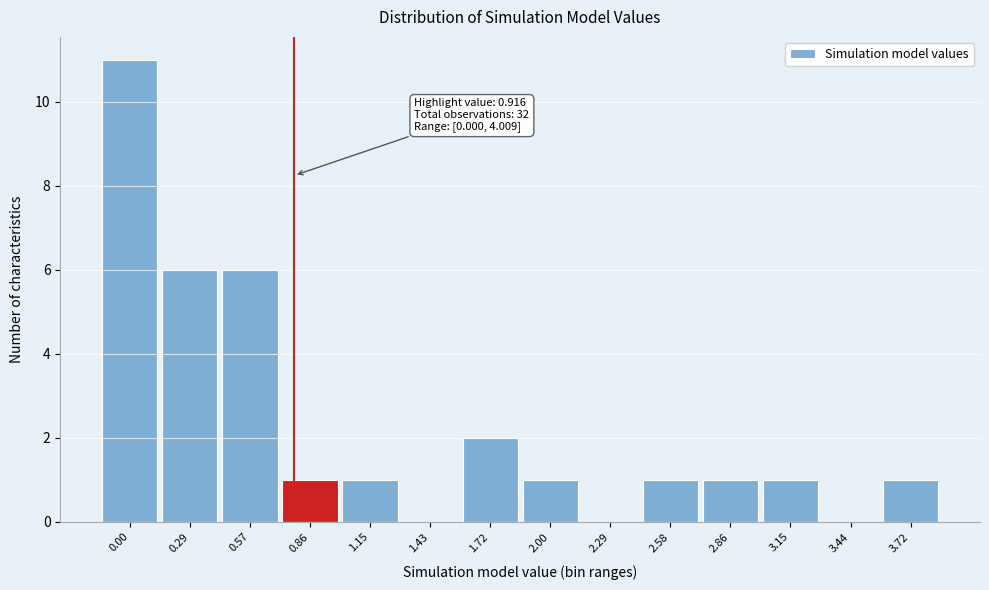

Reading left to right, list all the values displayed in this chart.

0.00=11	0.29=6	0.57=6	0.86=1	1.15=1	1.43=0	1.72=2	2.00=1	2.29=0	2.58=1	2.86=1	3.15=1	3.44=0	3.72=1